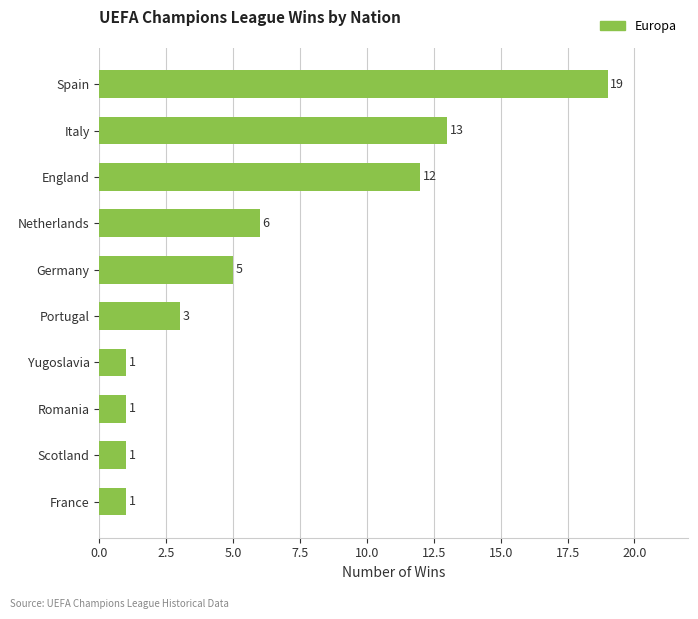

What is the difference between the maximum and minimum values?

18